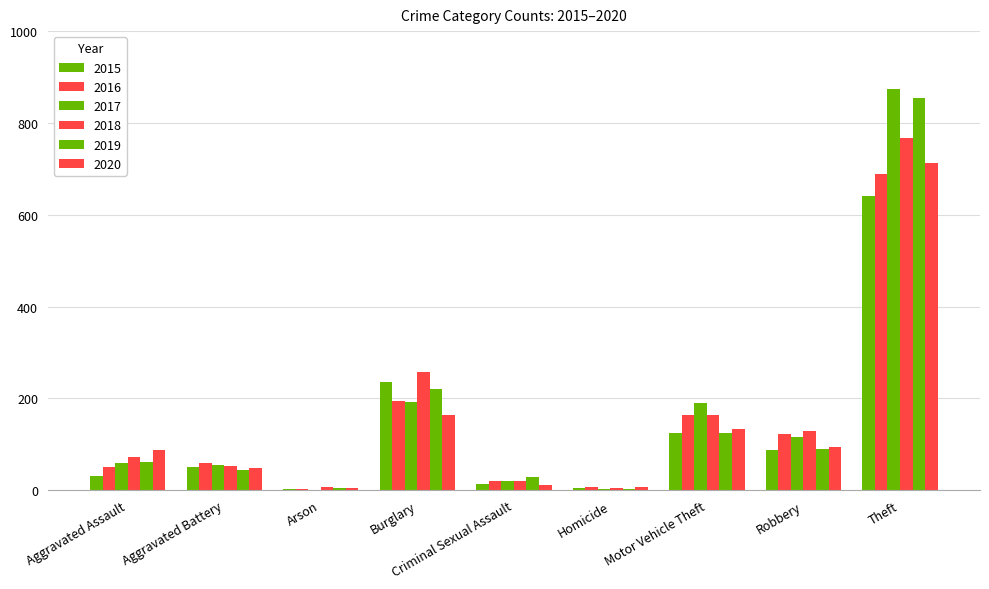

What is the maximum value for 2017?

873